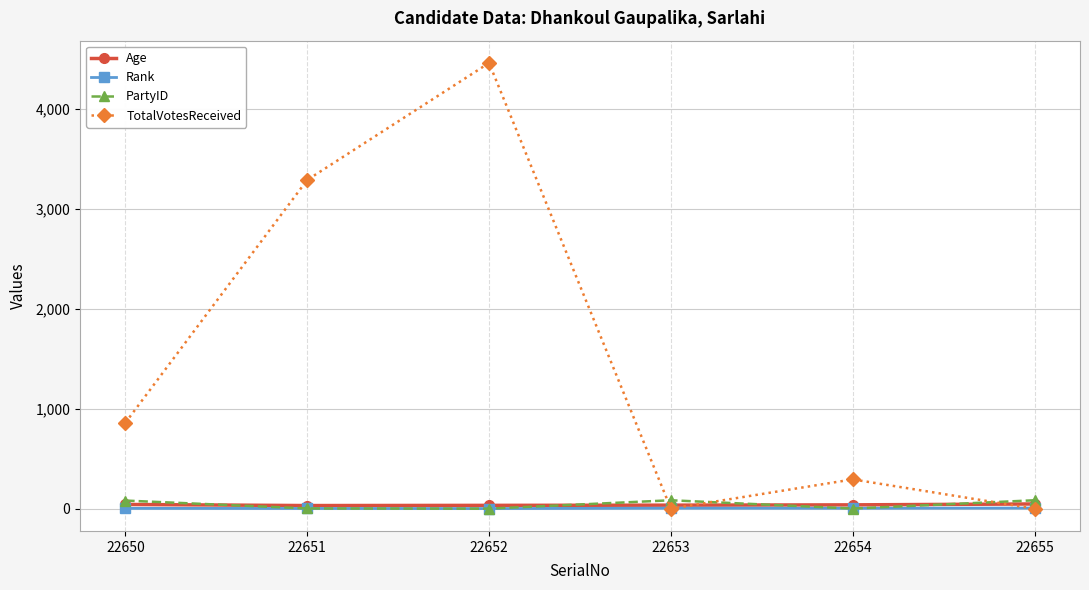

Between 22652 and 22654, which series saw the biggest shift?

TotalVotesReceived